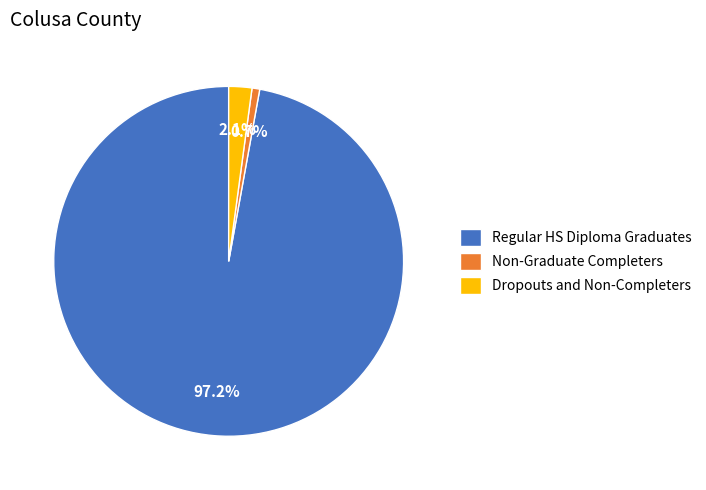

Rank the categories by value from lowest to highest.

Non-Graduate Completers, Dropouts and Non-Completers, Regular HS Diploma Graduates